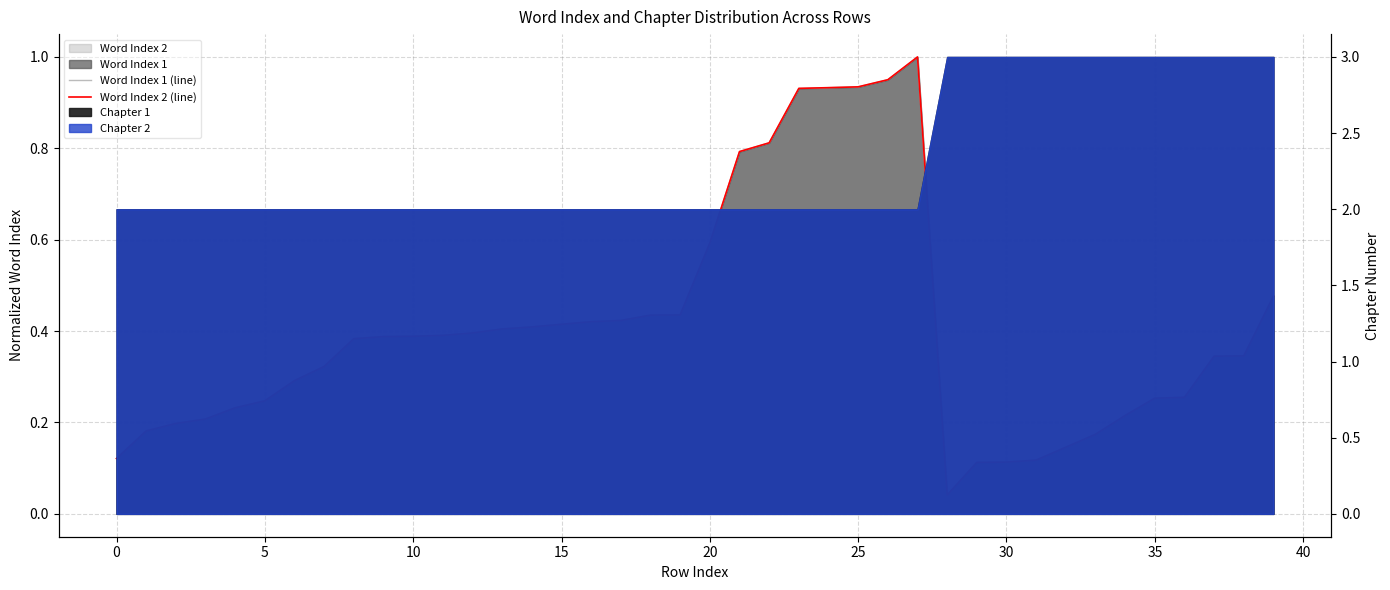

Rank the series at 34 from highest to lowest value.

Word Index 1 (line), Word Index 2 (line)